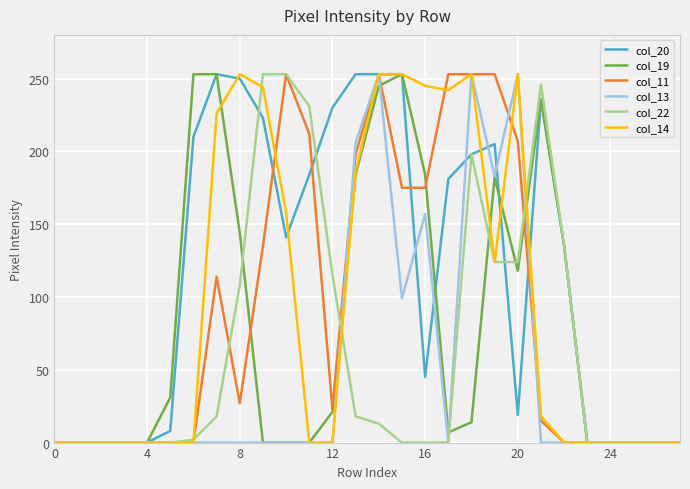

What is the greatest value displayed?

253